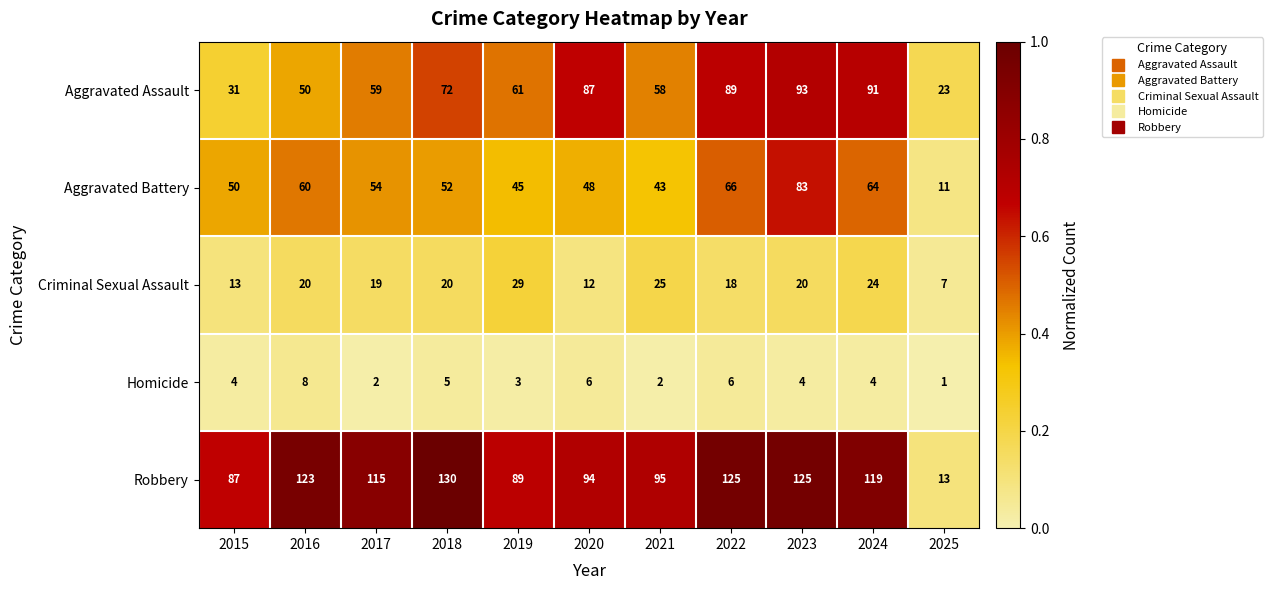

Which series has the widest spread of values?

Robbery